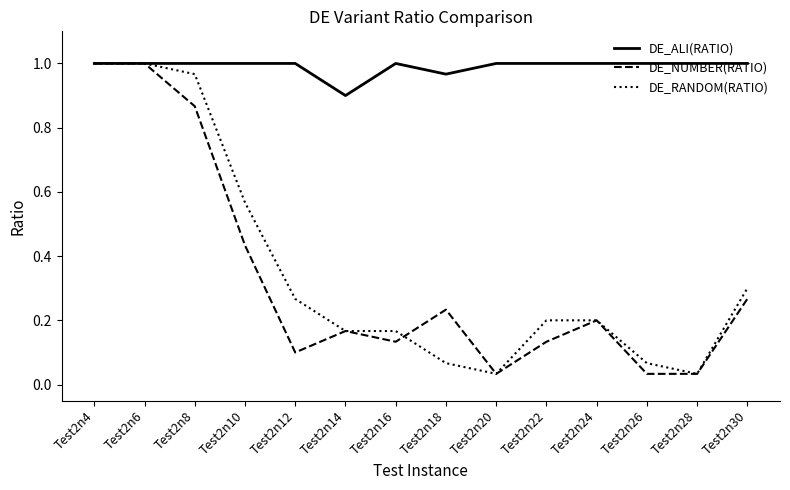

How many series are shown in this chart?

3